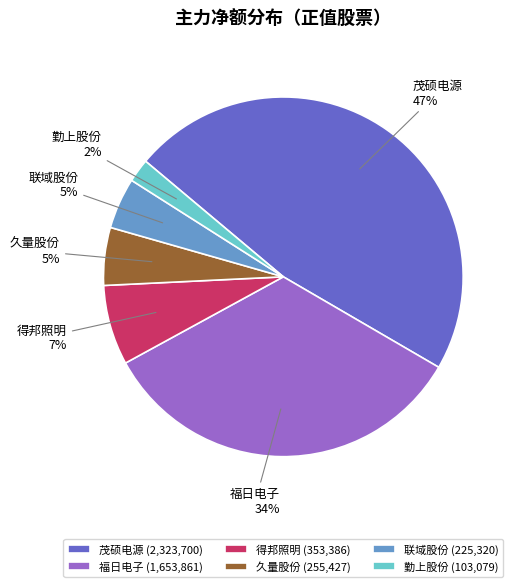

Count the number of slices in the pie.

6